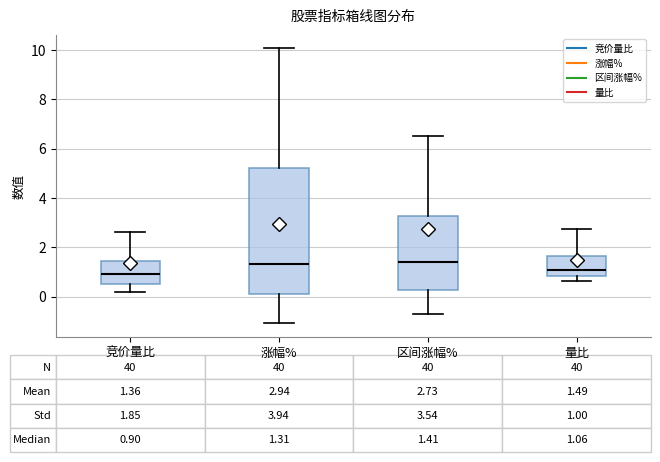

Comparing the boxes themselves (not the whiskers), which one is the tallest?

涨幅%